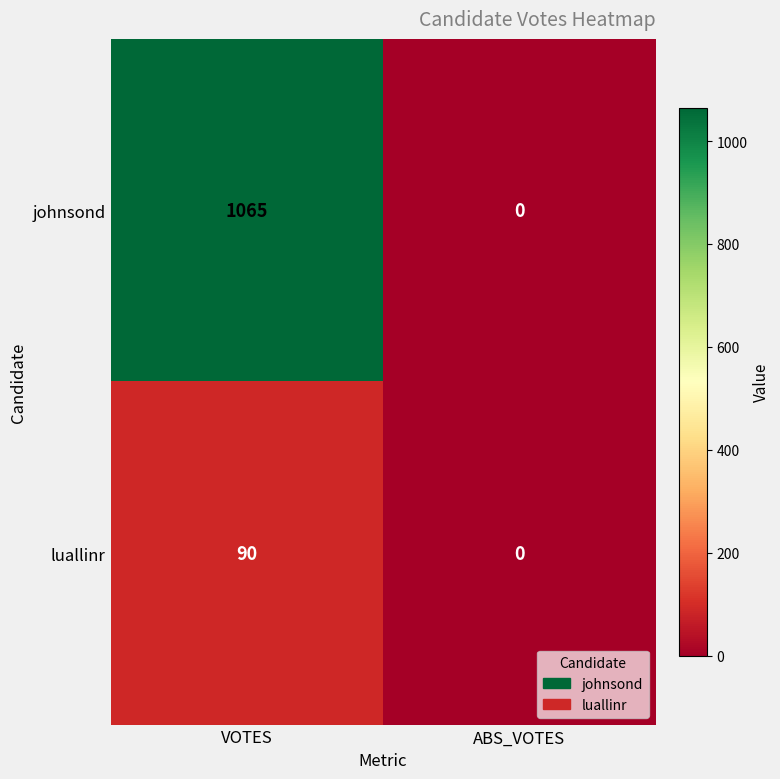

The johnsond series shows 0 at ABS_VOTES. True or false?

True